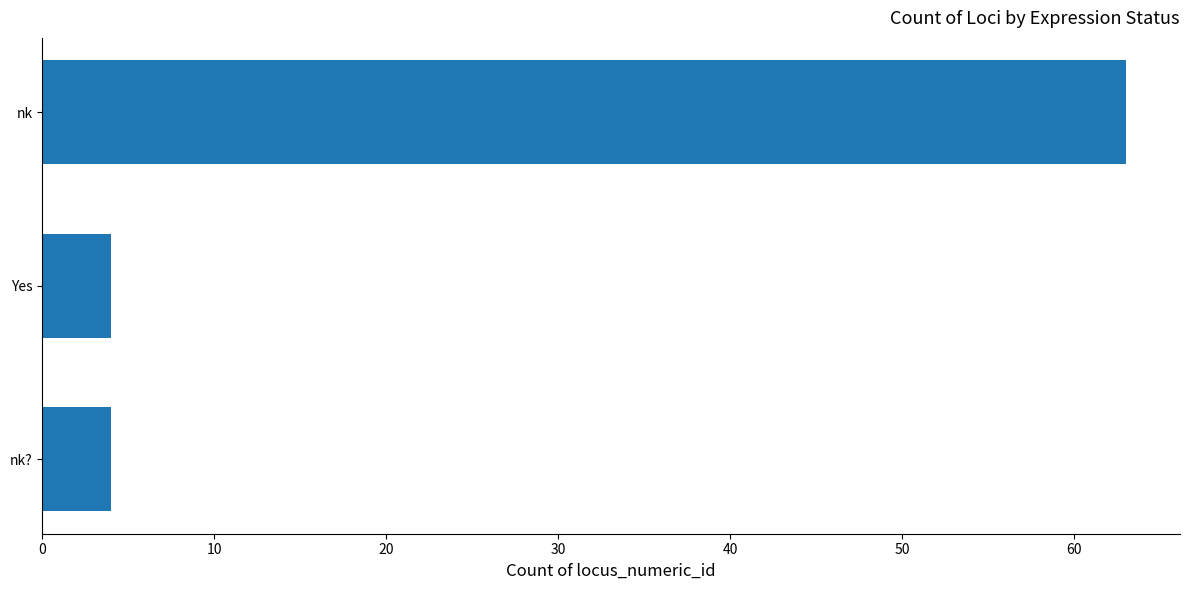

Read the value at nk?.

4